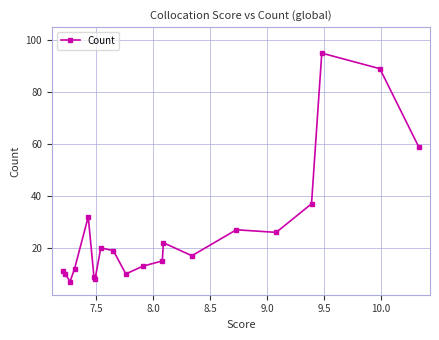

What is the sum of all values?

538